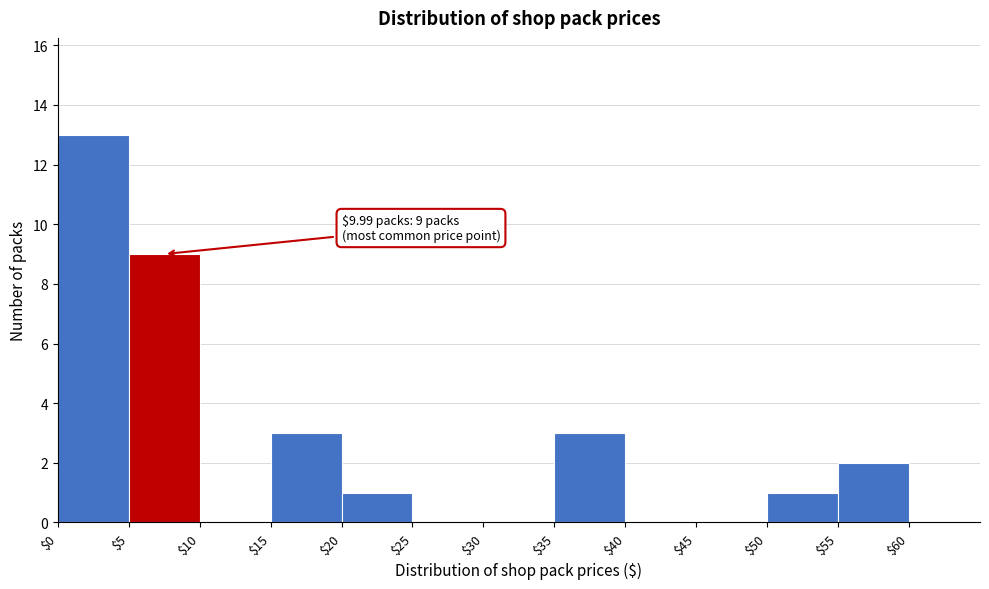

Over which range of the x-axis is the bar tallest?

0 to 5